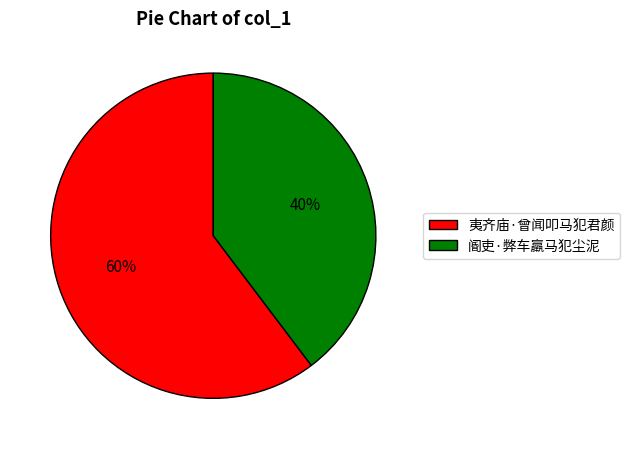

Is 夷齐庙·曾闻叩马犯君颜 the majority of the pie?

Yes